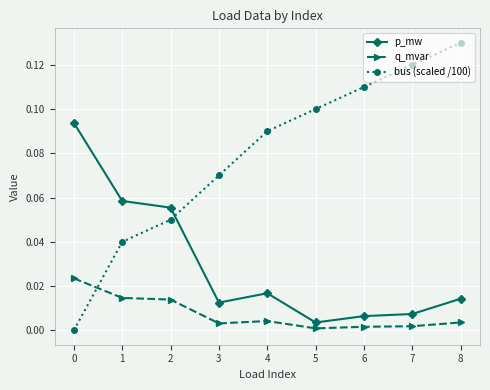

True or false: q_mvar and p_mw intersect in this chart.

False